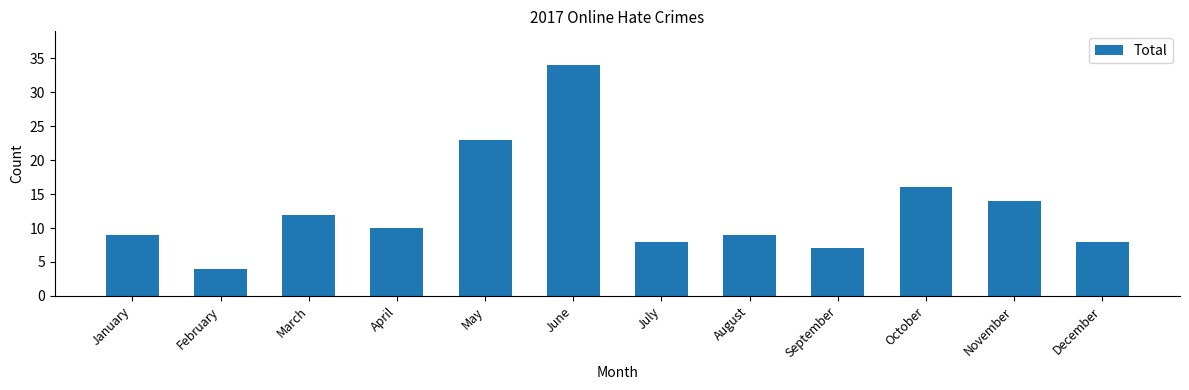

What is the ratio of the value at September to the value at November?

0.5